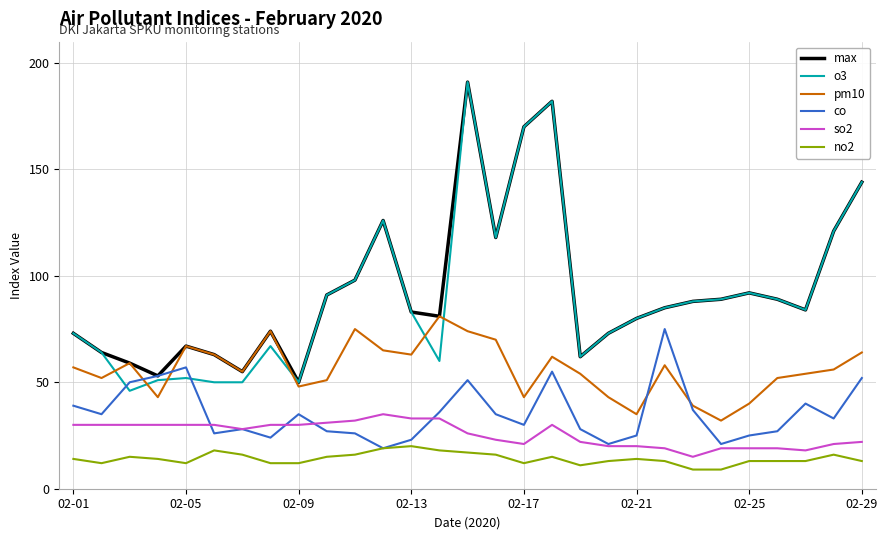

True or false: no2 and pm10 cross at least once.

False